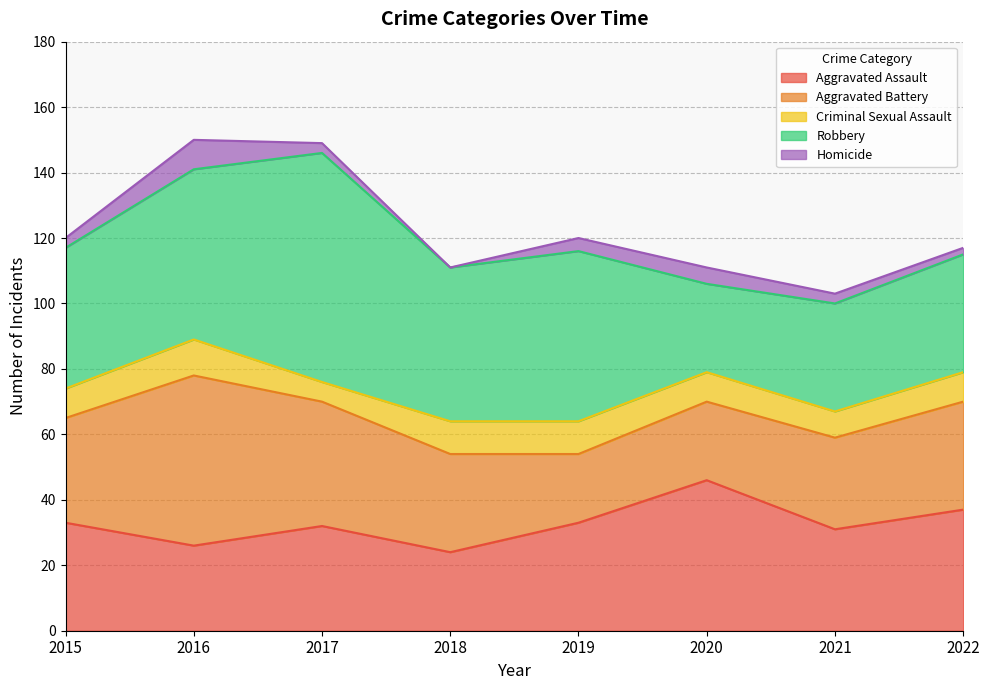

How many interior local valleys does the Robbery series have?

2